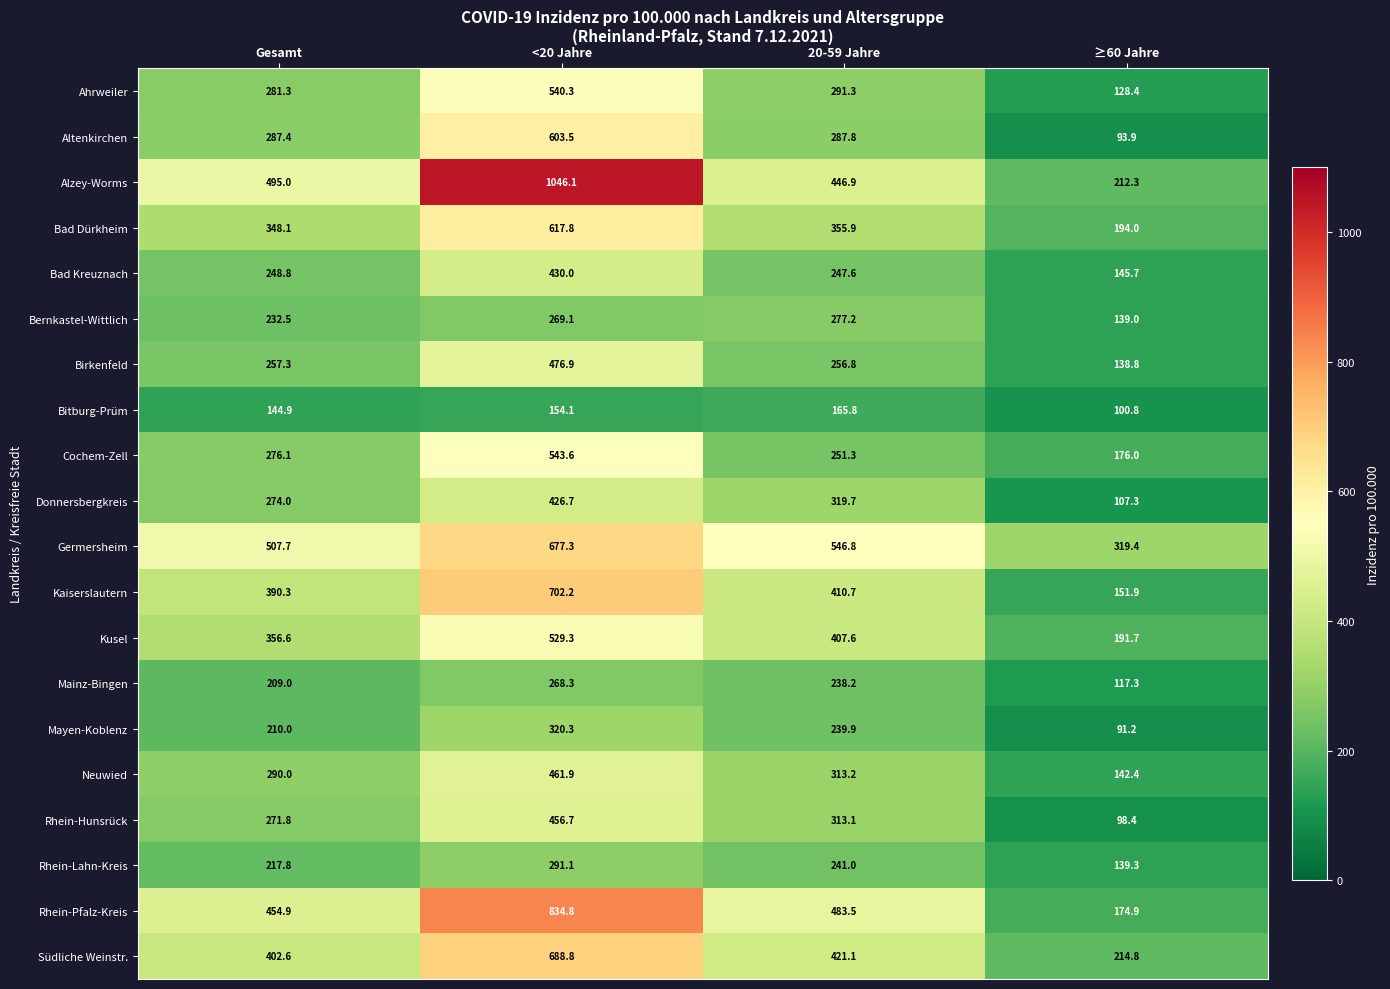

List the series in order of their peak value, highest first.

Alzey-Worms, Rhein-Pfalz-Kreis, Kaiserslautern, Südliche Weinstr., Germersheim, Bad Dürkheim, Altenkirchen, Cochem-Zell, Ahrweiler, Kusel, Birkenfeld, Neuwied, Rhein-Hunsrück, Bad Kreuznach, Donnersbergkreis, Mayen-Koblenz, Rhein-Lahn-Kreis, Bernkastel-Wittlich, Mainz-Bingen, Bitburg-Prüm